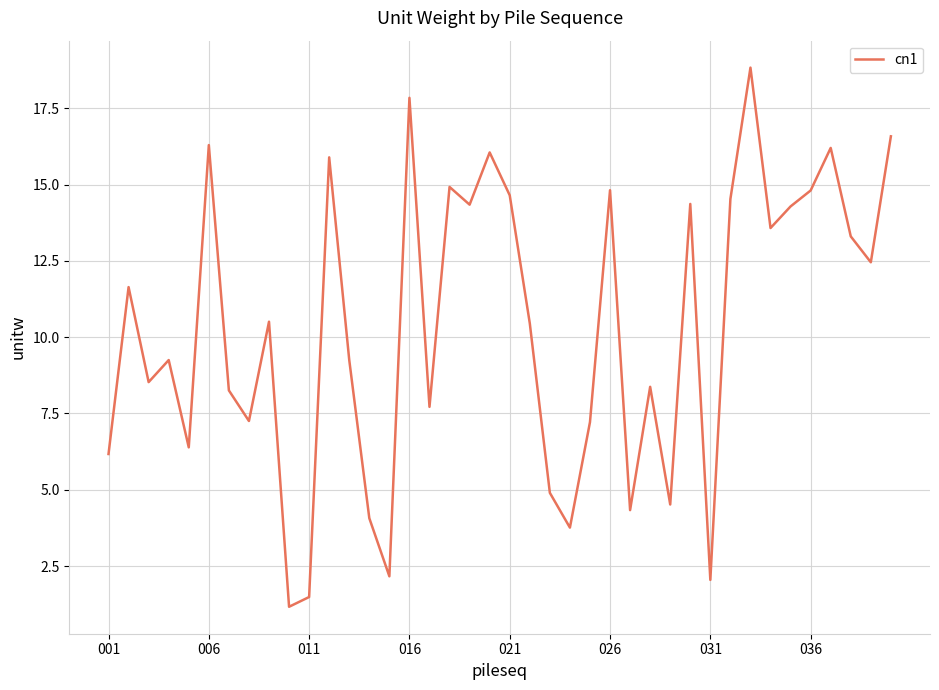

What is the difference between the maximum and minimum values?

17.7